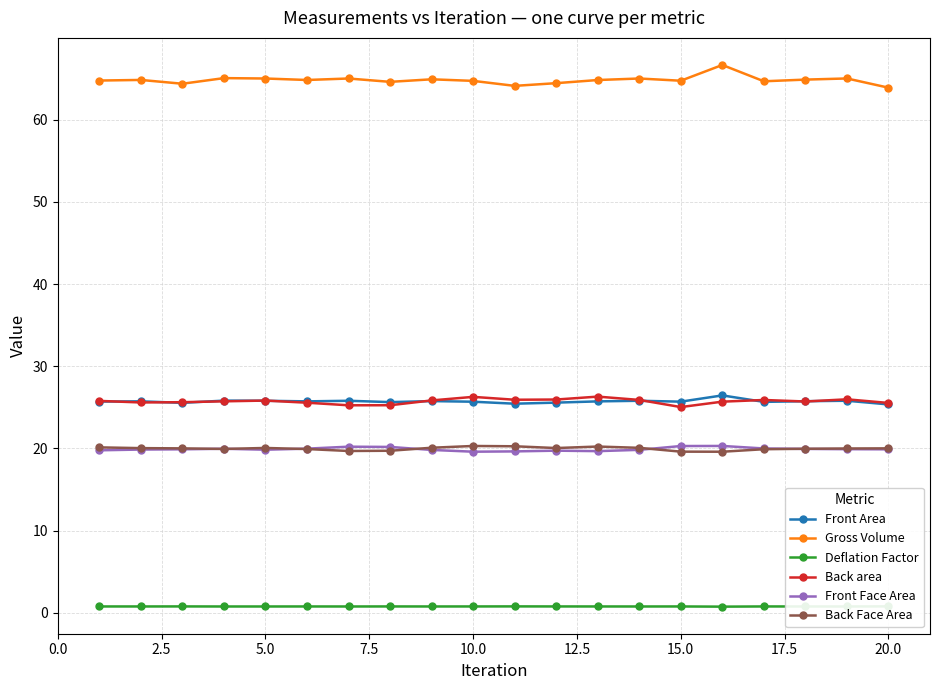

What is the maximum value for Back Face Area?

20.3